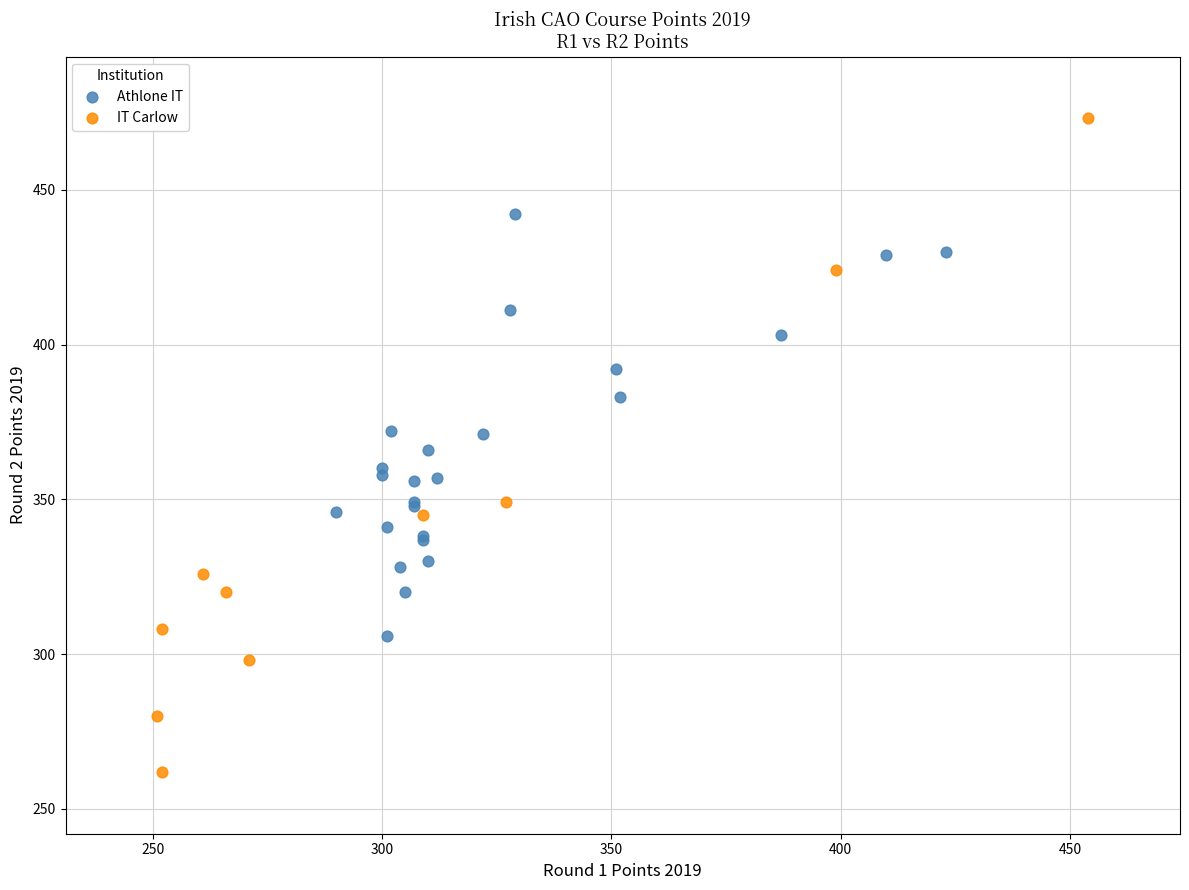

Which series reaches the maximum Y coordinate?

IT Carlow